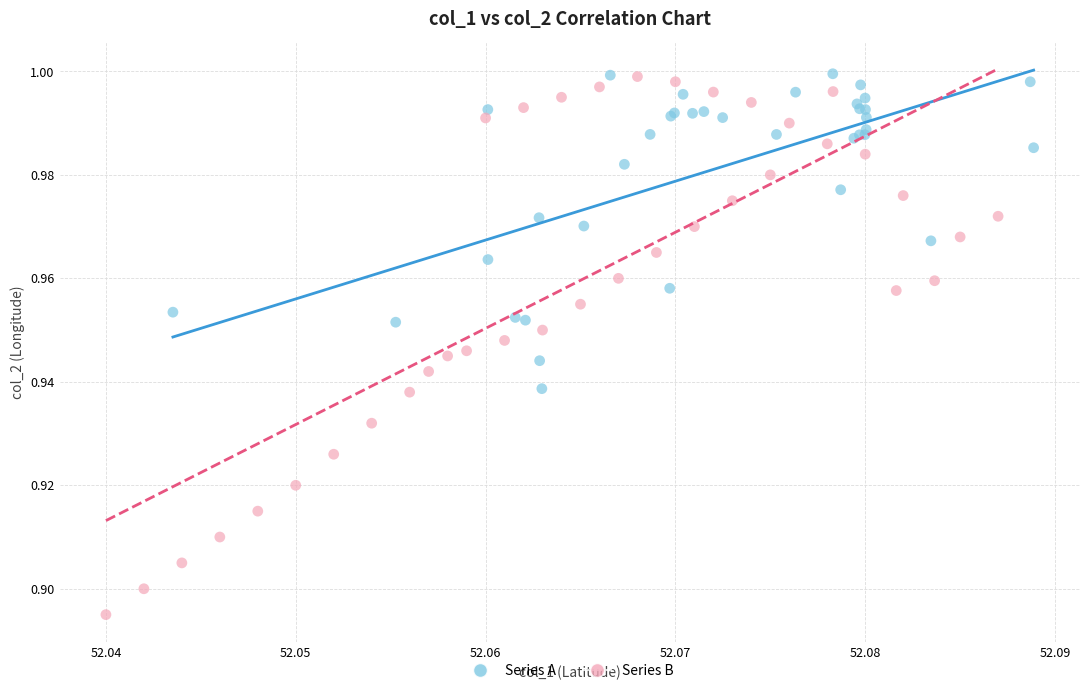

Which series has the widest spread of Y values?

Series B